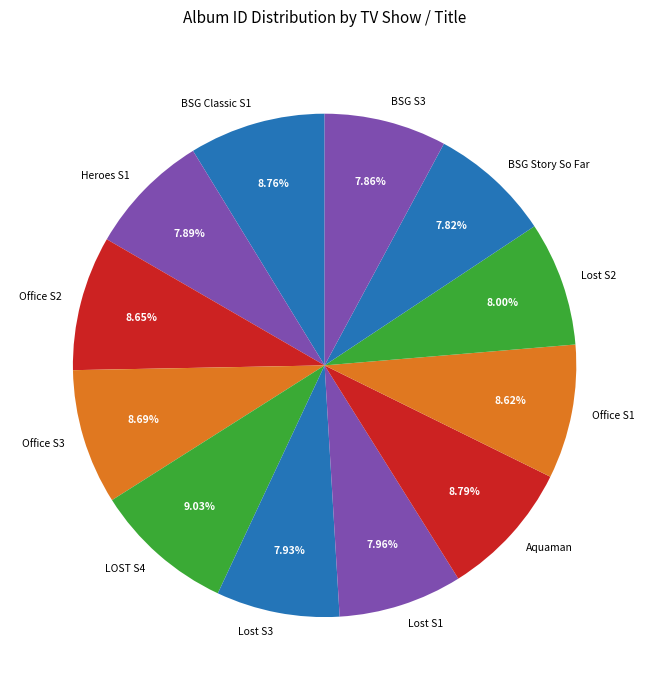

Combined, do Office S3 and Aquaman account for over 50%?

No